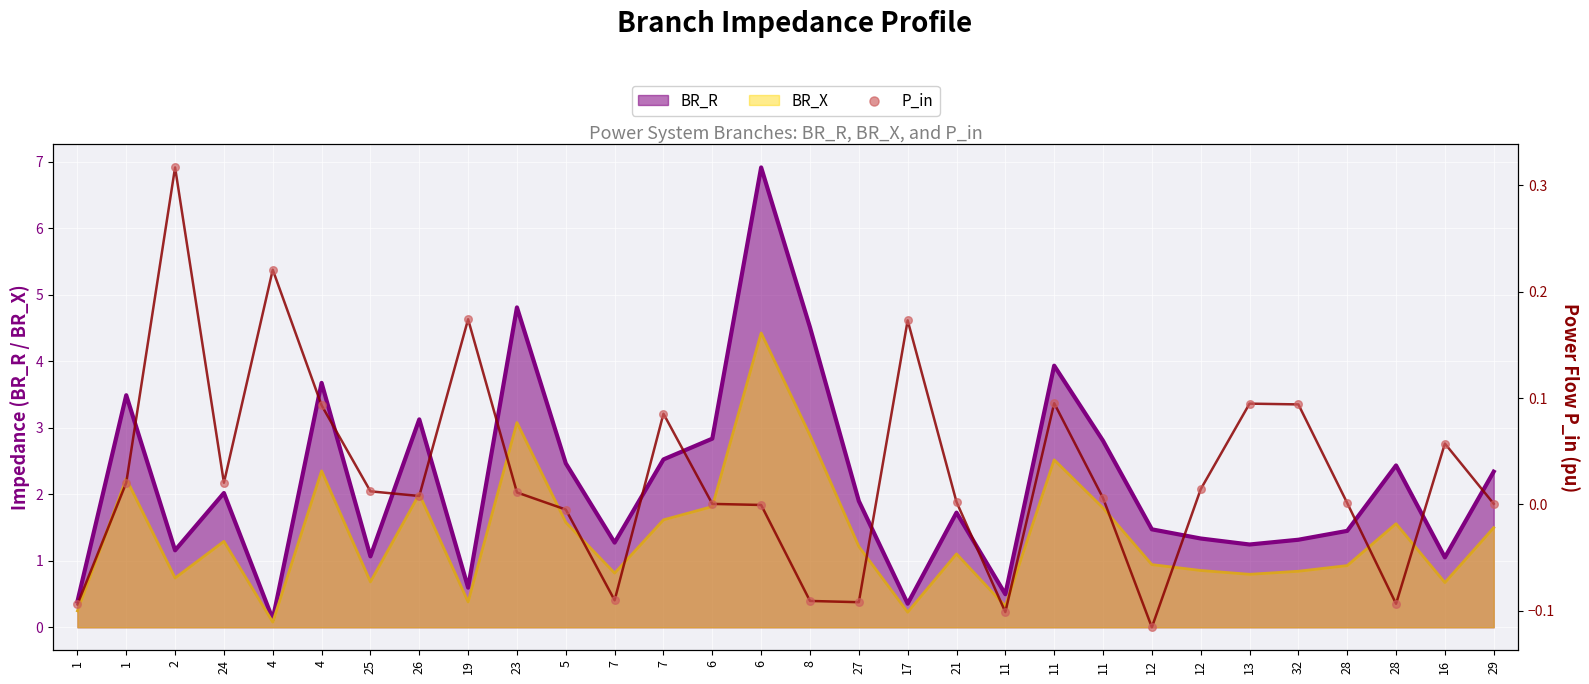

What is the change in value from 25 to 13?

+0.1